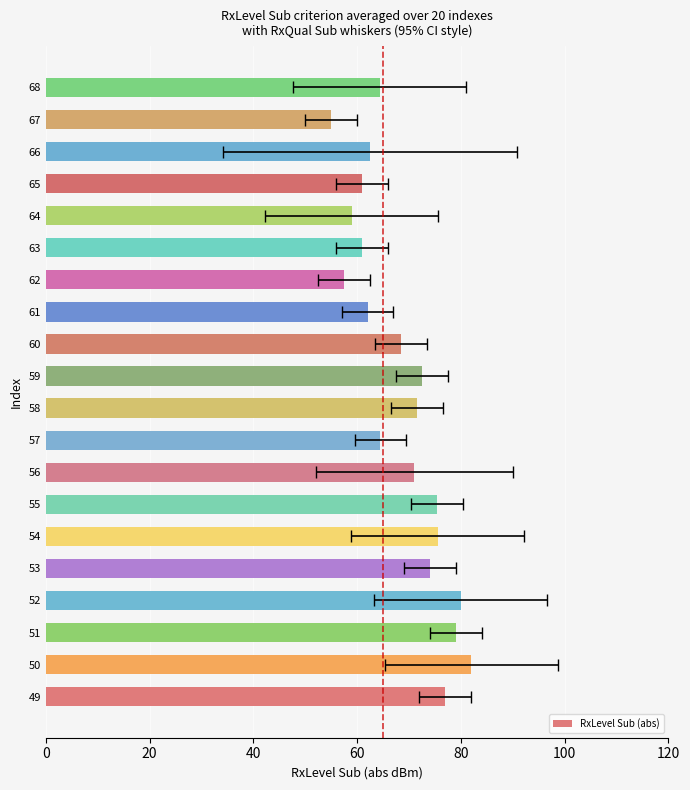

What is the greatest value displayed?

82.0